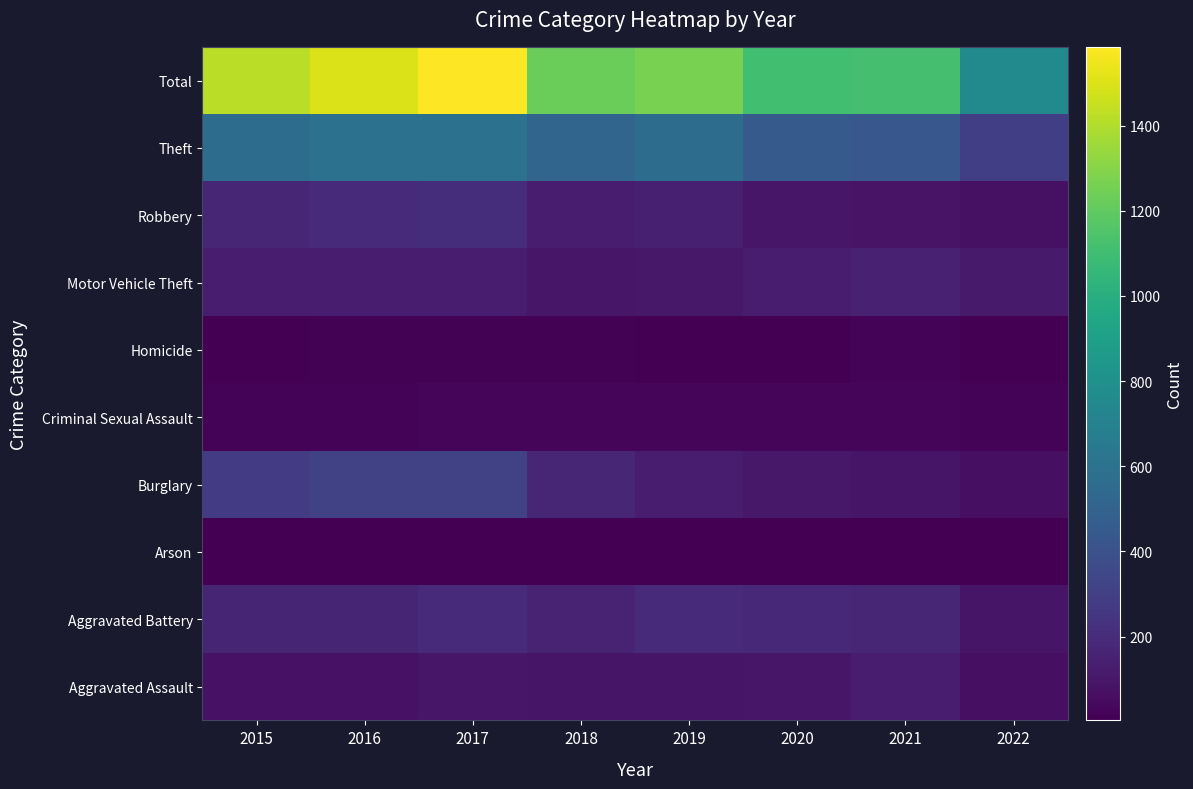

Count the number of categories in the chart.

8